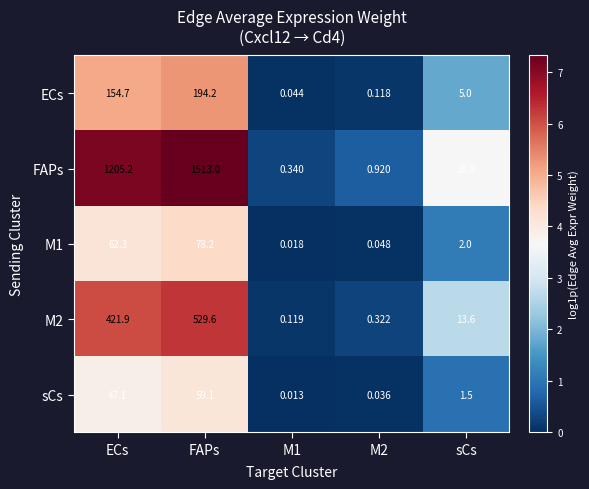

Rank the series by their maximum value, from lowest to highest.

sCs, M1, ECs, M2, FAPs